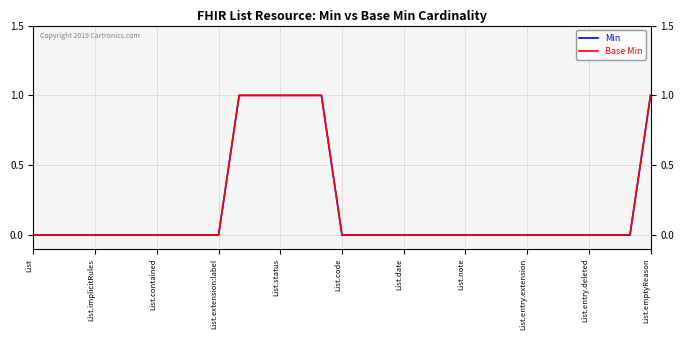

List the series in order of their peak value, highest first.

Min, Base Min